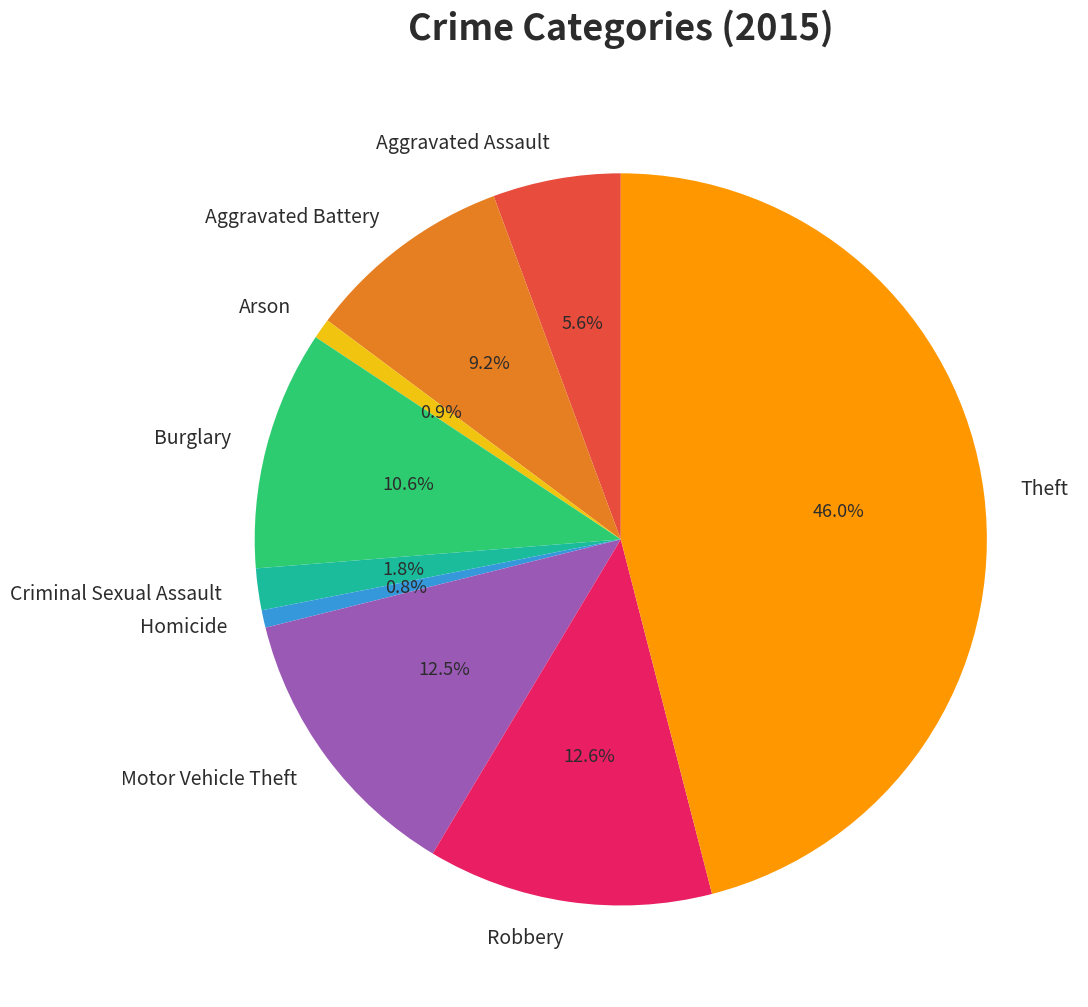

To the nearest percent, what is the difference between the Robbery and Arson slice percentages?

12%